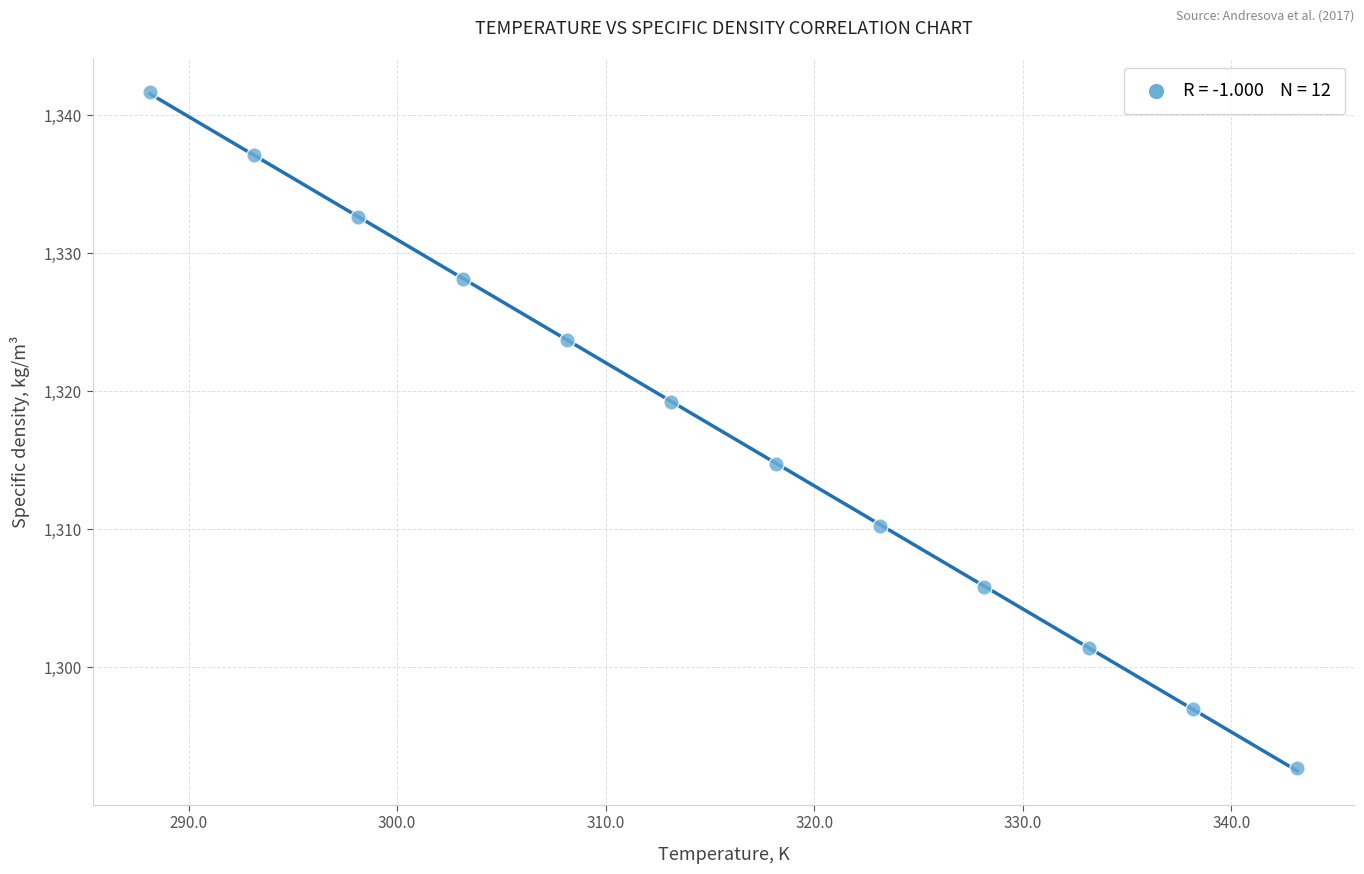

What is the range of X values (max minus min)?

55.0